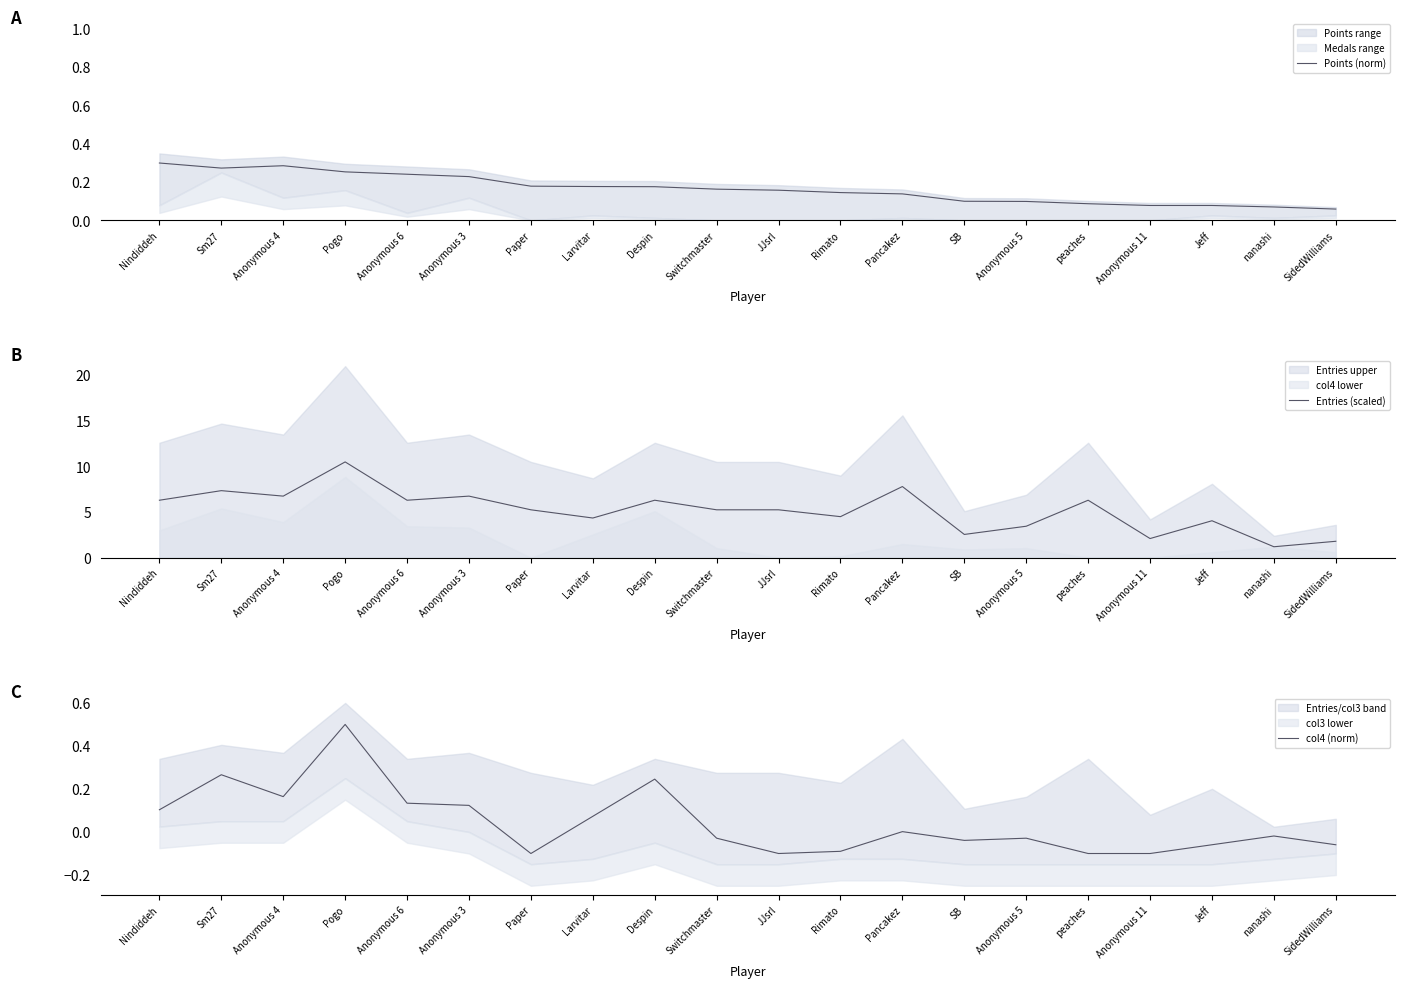

Is it true that col4 (norm) equals 0.1 at Sm27?

False